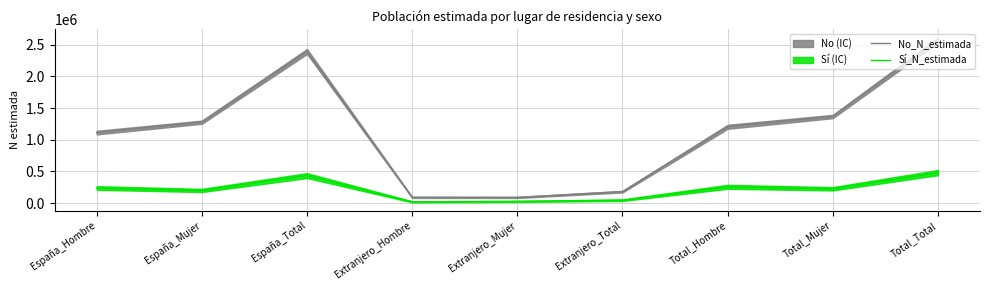

What is the label of the 1st point from the right?

Total_Total